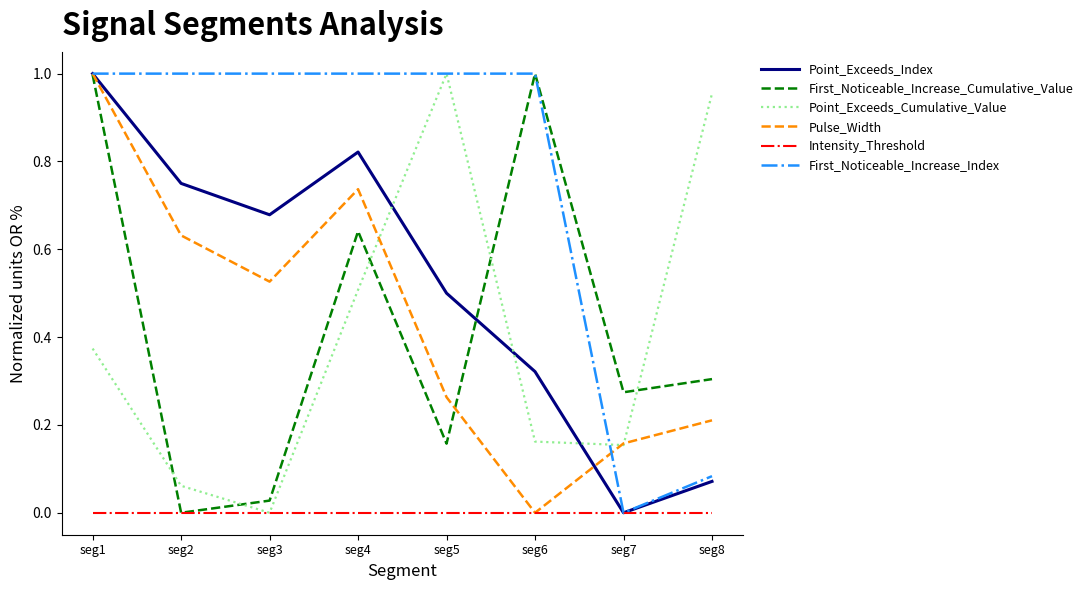

How many distinct data groups are displayed?

6